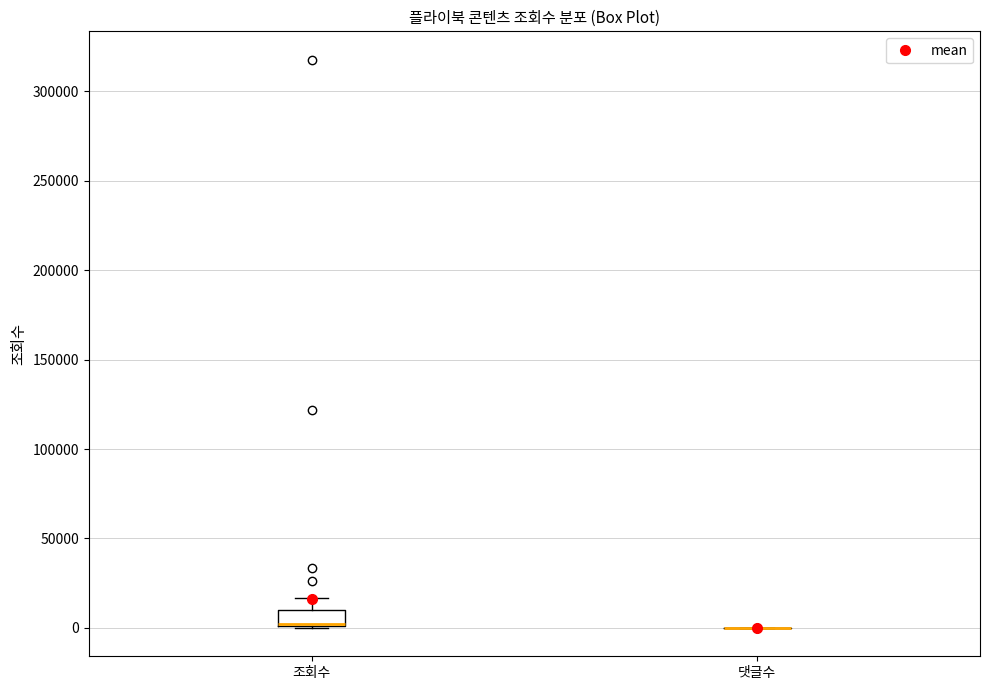

Comparing the boxes themselves (not the whiskers), which one is the tallest?

조회수